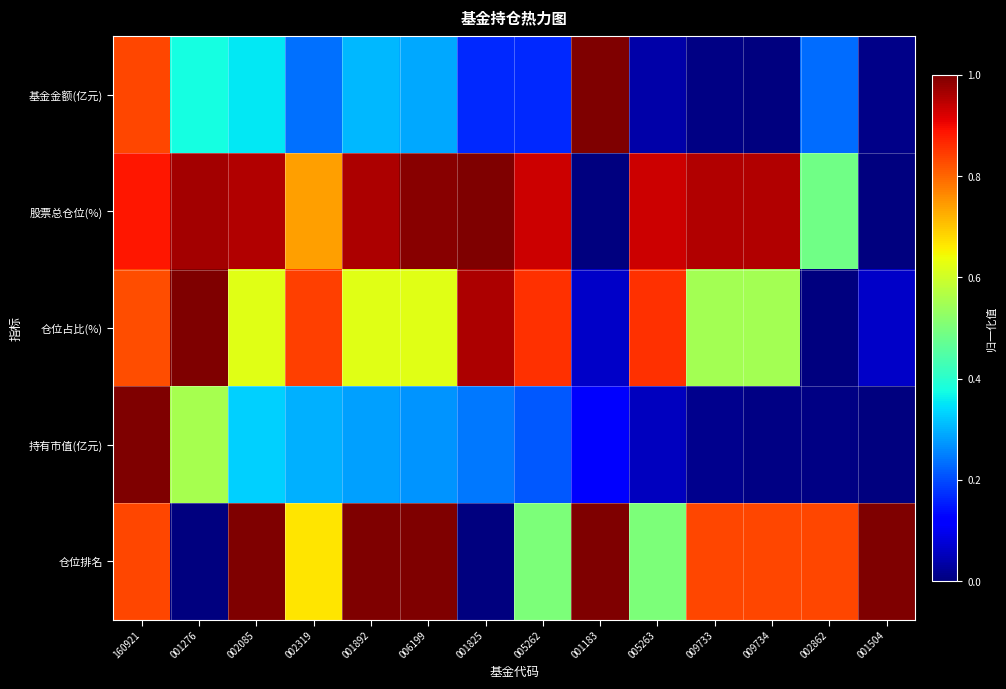

What is the difference between the highest and lowest values at 002085?

0.7